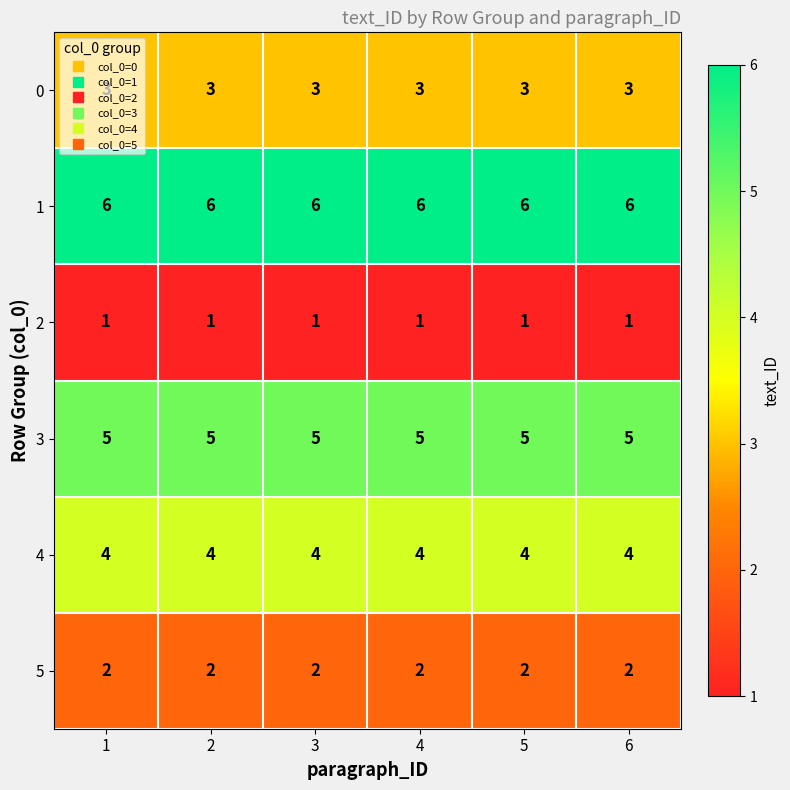

Is the value of 5 at 5 greater than the value of 4 at 6?

No